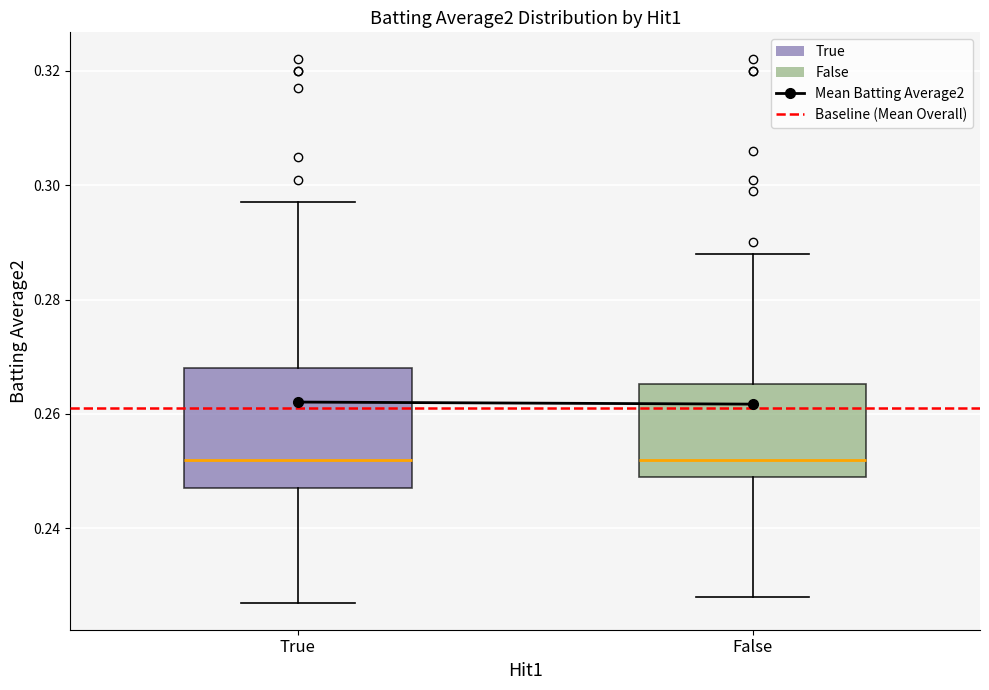

Where does the median line of the box for False sit on the y-axis? The values are not printed on the chart, so give them approximately, as read against the axis.

0.252